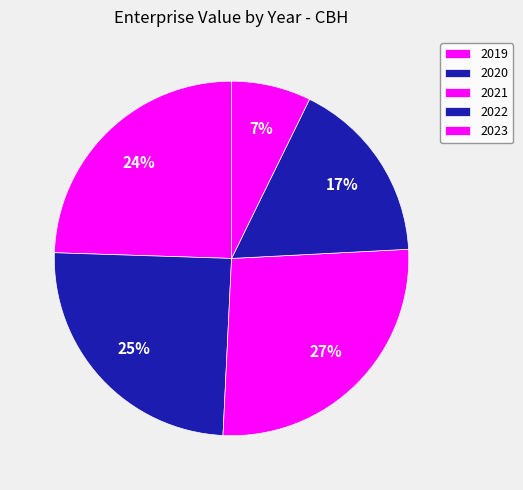

Rank the categories by value from highest to lowest.

2021, 2020, 2019, 2022, 2023